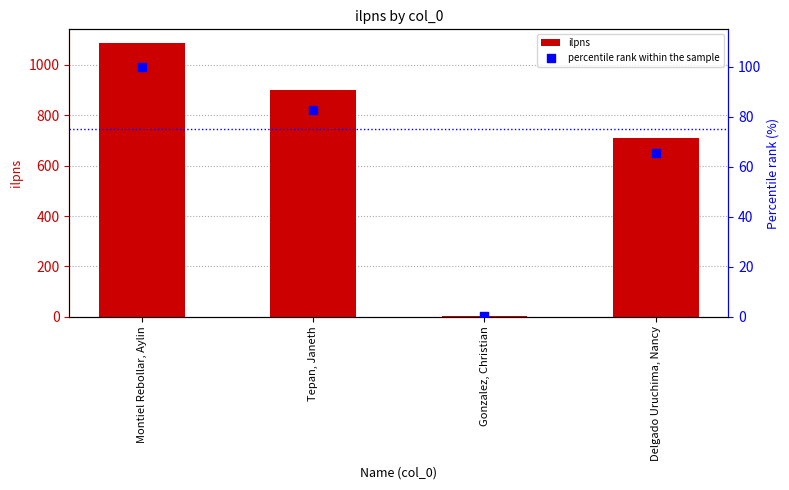

What is the total value across all series at Delgado Uruchima, Nancy?

775.3